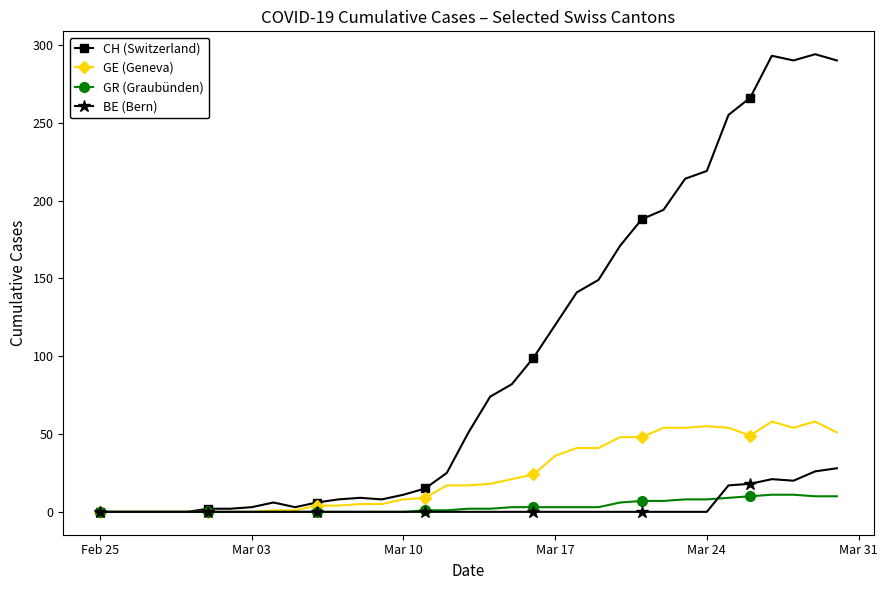

List the series in order of their peak value, highest first.

CH (Switzerland), GE (Geneva), BE (Bern), GR (Graubünden)